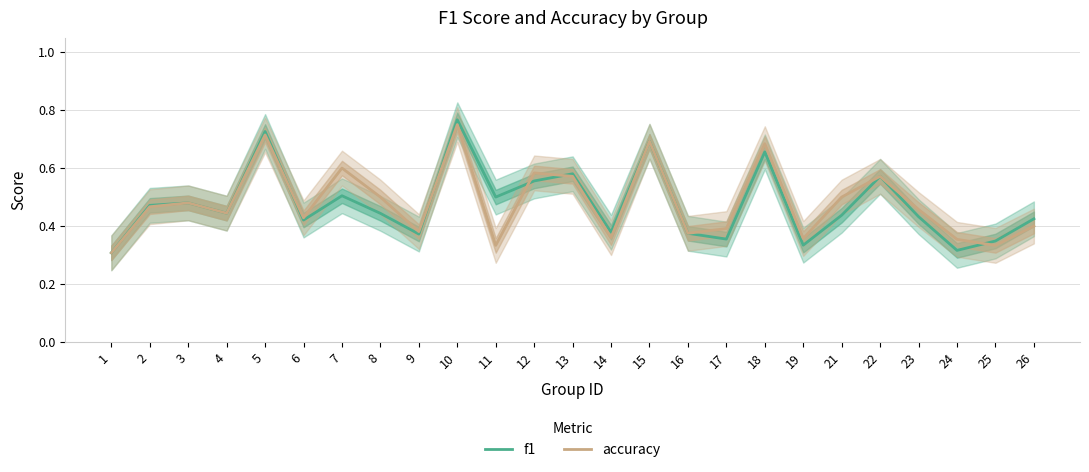

Reading right to left, what are all the values shown in this chart?

f1: 0.4	0.3	0.3	0.4	0.6	0.4	0.3	0.7	0.4	0.4	0.7	0.4	0.6	0.6	0.5	0.8	0.4	0.4	0.5	0.4	0.7	0.4	0.5	0.5	0.3
accuracy: 0.4	0.3	0.4	0.5	0.6	0.5	0.4	0.7	0.4	0.4	0.7	0.4	0.6	0.6	0.3	0.8	0.4	0.5	0.6	0.4	0.7	0.4	0.5	0.5	0.3